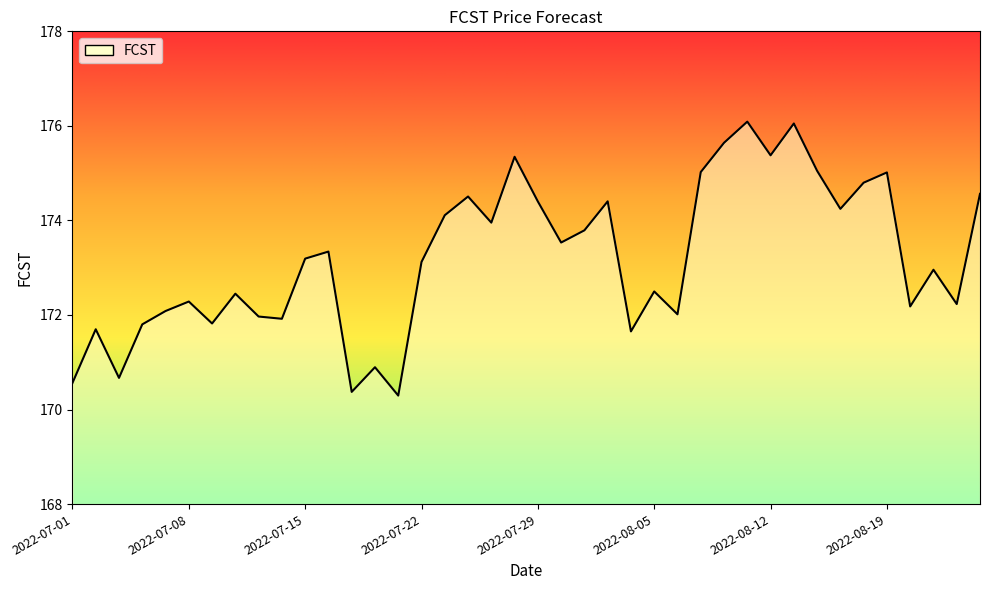

What is the greatest value displayed?

176.1